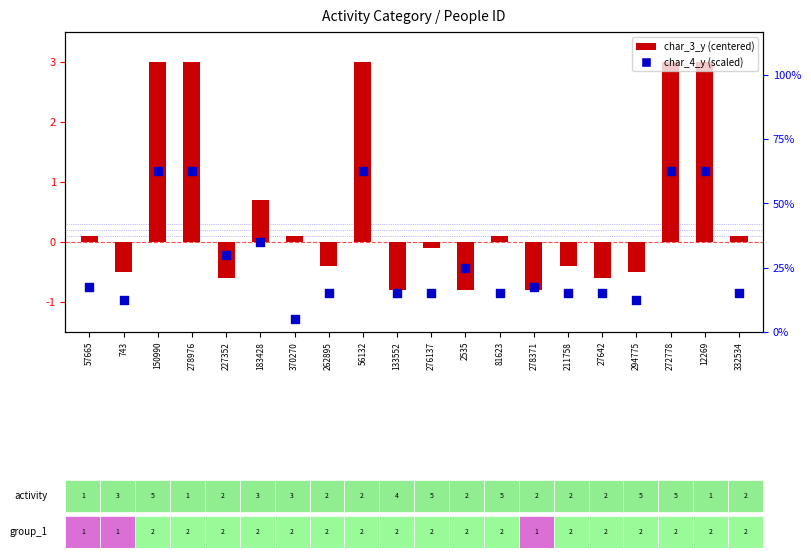

At which category is the sum across all series the highest?

150990